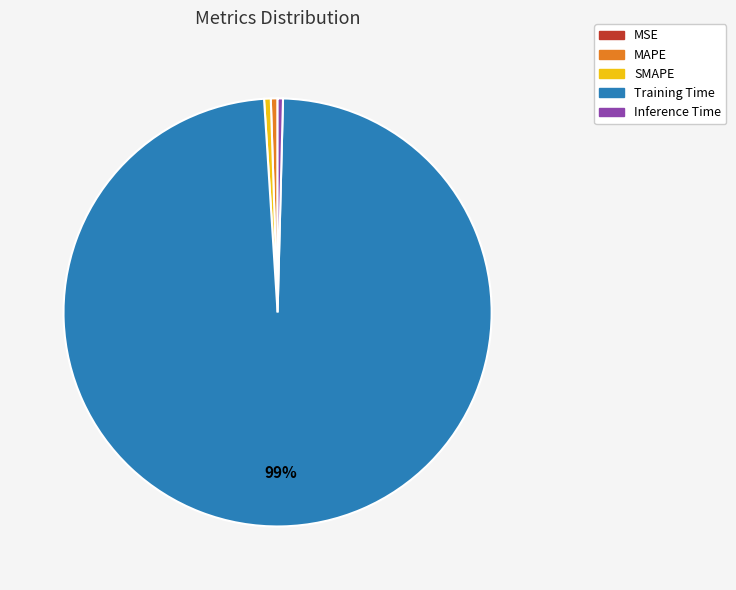

Which slice is the largest?

Training Time